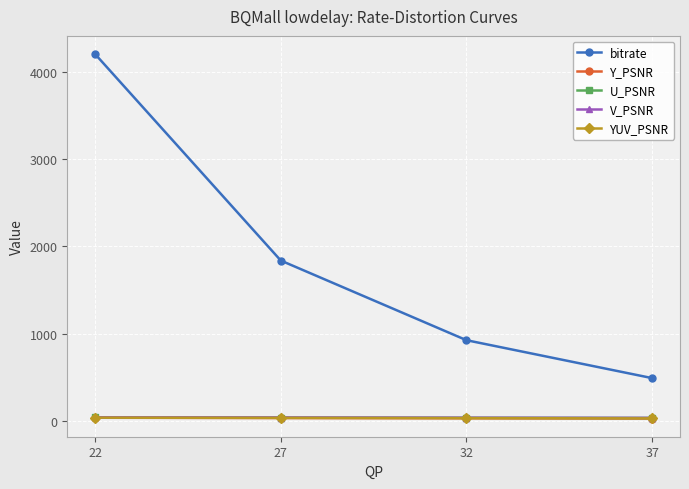

Which series has the largest total across all categories?

bitrate